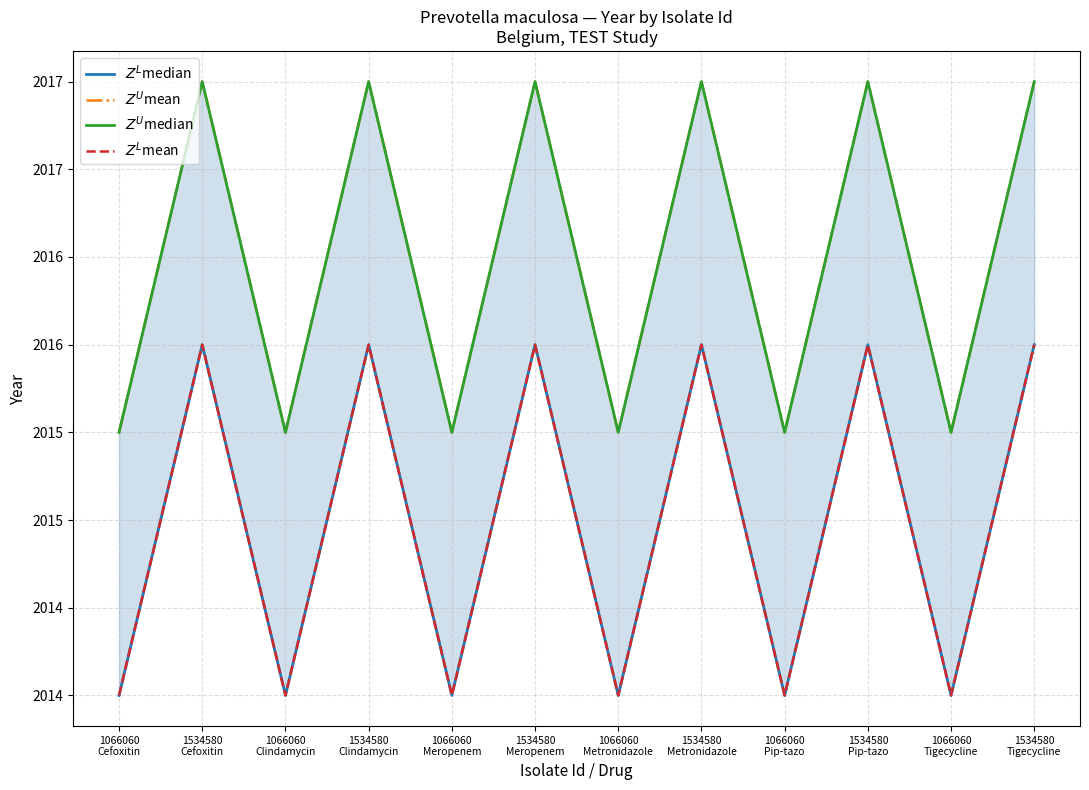

List the series in order of their peak value, lowest first.

$Z^L$median, $Z^L$mean, $Z^U$mean, $Z^U$median